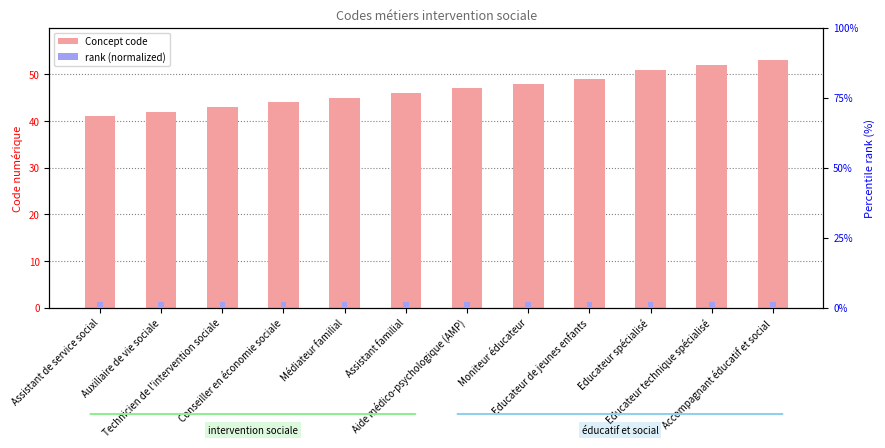

Which category has the lowest value across all series?

Assistant de service social